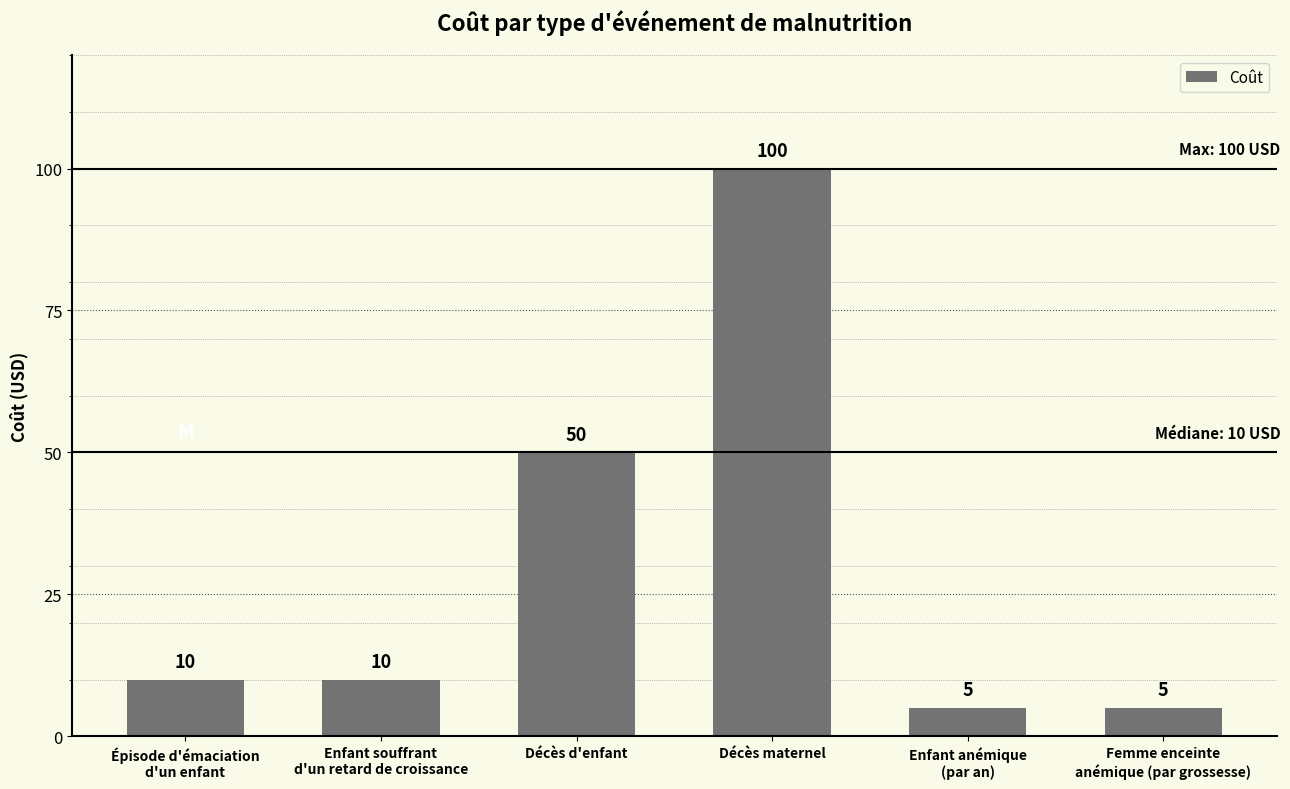

How many data points are less than 10?

2